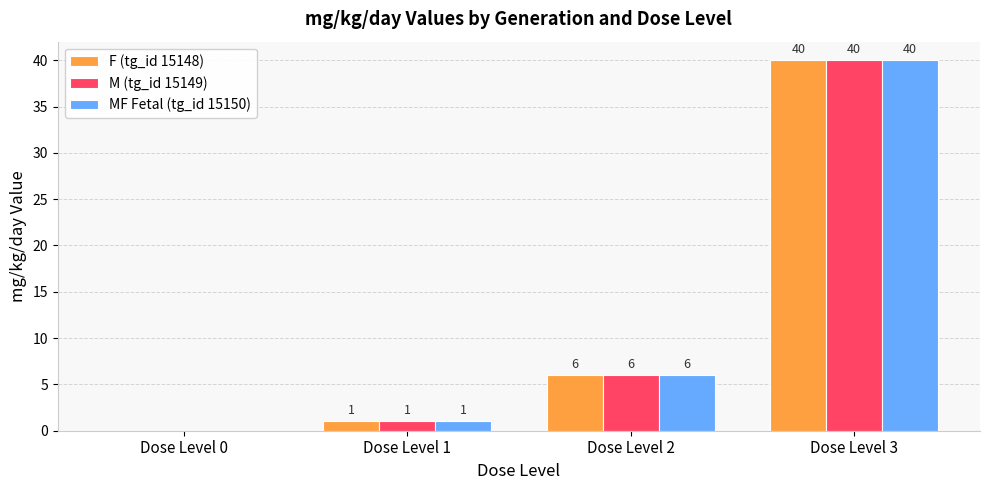

Reading left to right, what are all the values shown in this chart?

F (tg_id 15148): 0	1	6	40
M (tg_id 15149): 0	1	6	40
MF Fetal (tg_id 15150): 0	1	6	40